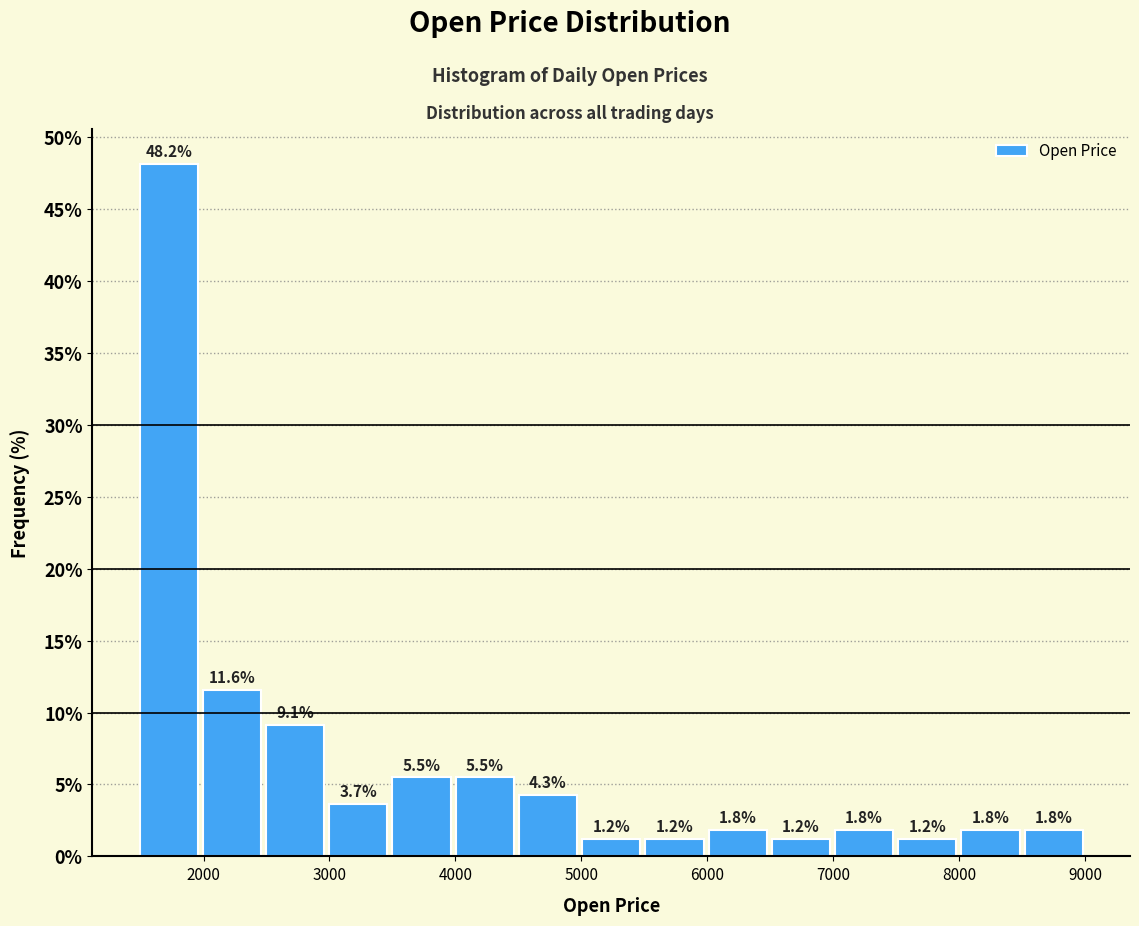

Reading left to right, transcribe this chart: for each bar, give the range it covers on the x-axis and its height. The bar edges are not printed on the chart, so give them approximately, as read against the axis.

1500 to 2000: 48.2
2000 to 2500: 11.6
2500 to 3000: 9.1
3000 to 3500: 3.7
3500 to 4000: 5.5
4000 to 4500: 5.5
4500 to 5000: 4.3
5000 to 5500: 1.2
5500 to 6000: 1.2
6000 to 6500: 1.8
6500 to 7000: 1.2
7000 to 7500: 1.8
7500 to 8000: 1.2
8000 to 8500: 1.8
8500 to 9000: 1.8